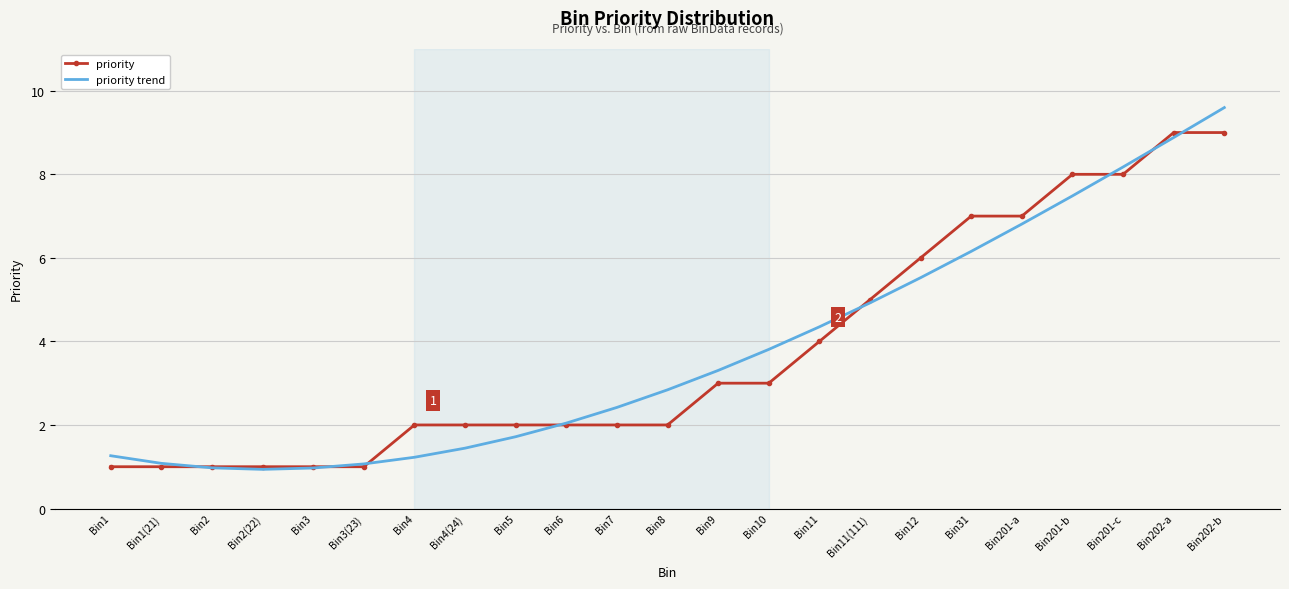

What position from the left is Bin201-a?

19